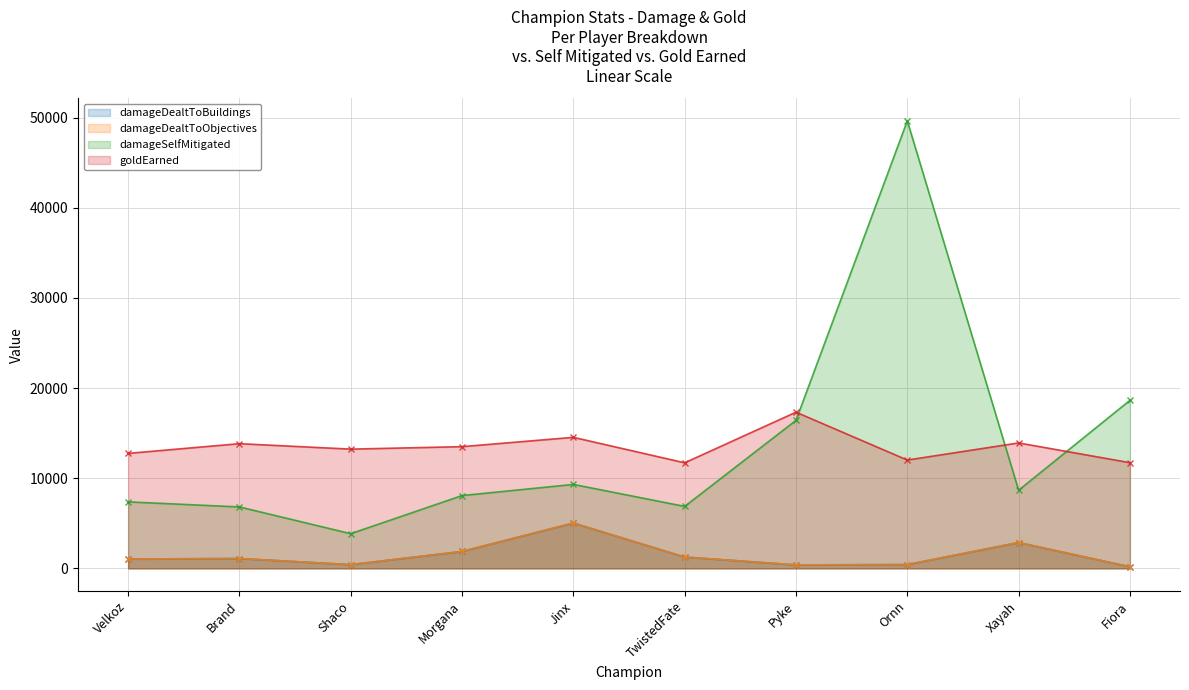

Which has a higher value, Ornn or Fiora?

Ornn